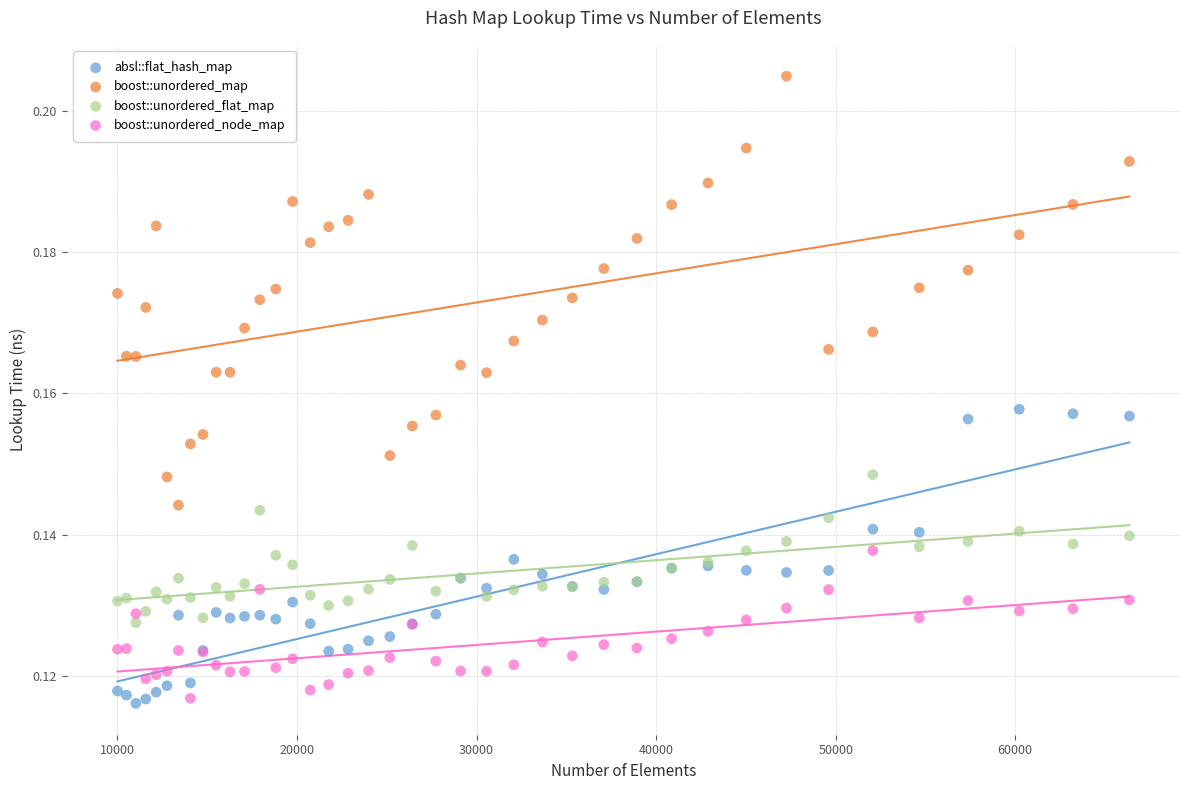

Which series contains the highest Y value?

boost::unordered_map